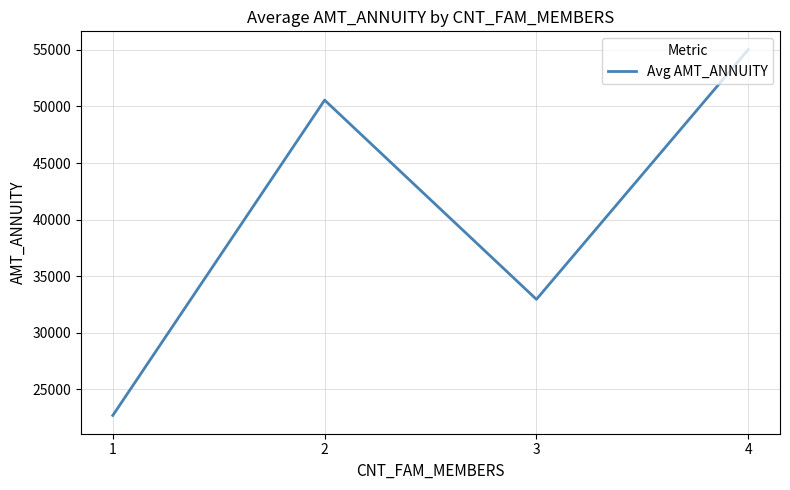

At which category does the data reach its first local peak?

2